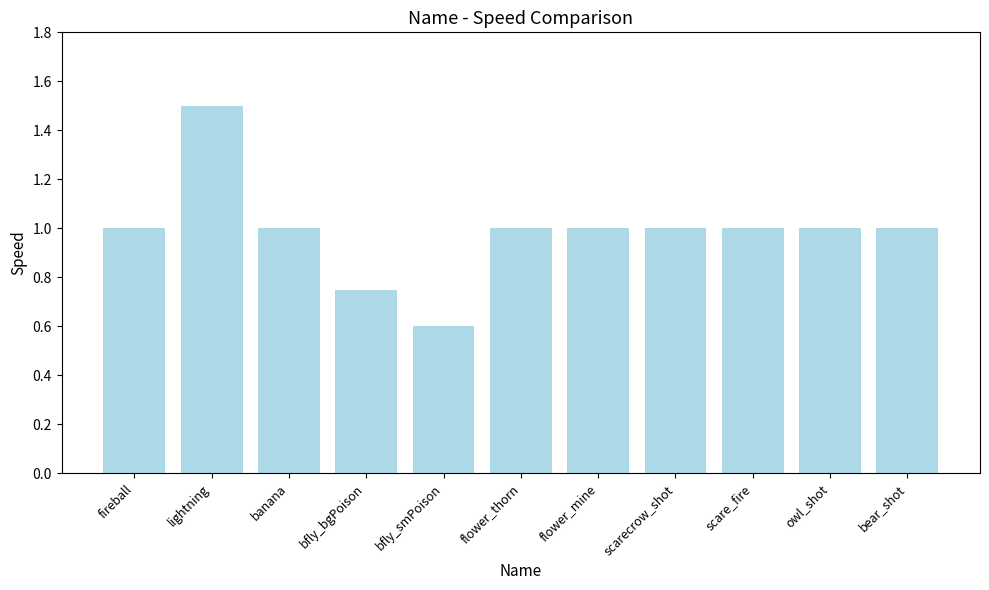

True or false: the data shows 1.0 at banana.

True